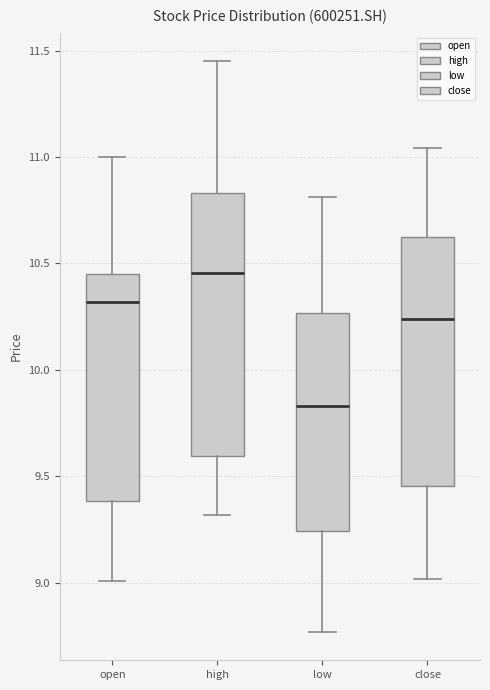

Reading left to right, transcribe this box plot: for each box, give where its median line is, the range the box spans, and where its two whiskers end, as read against the y-axis. The values are not printed on the chart, so give them approximately, as read against the axis.

open: median 10.30, box 9.40 to 10.45, whiskers 9.00 to 11.00
high: median 10.45, box 9.60 to 10.85, whiskers 9.30 to 11.45
low: median 9.85, box 9.25 to 10.25, whiskers 8.75 to 10.80
close: median 10.25, box 9.45 to 10.65, whiskers 9.00 to 11.05